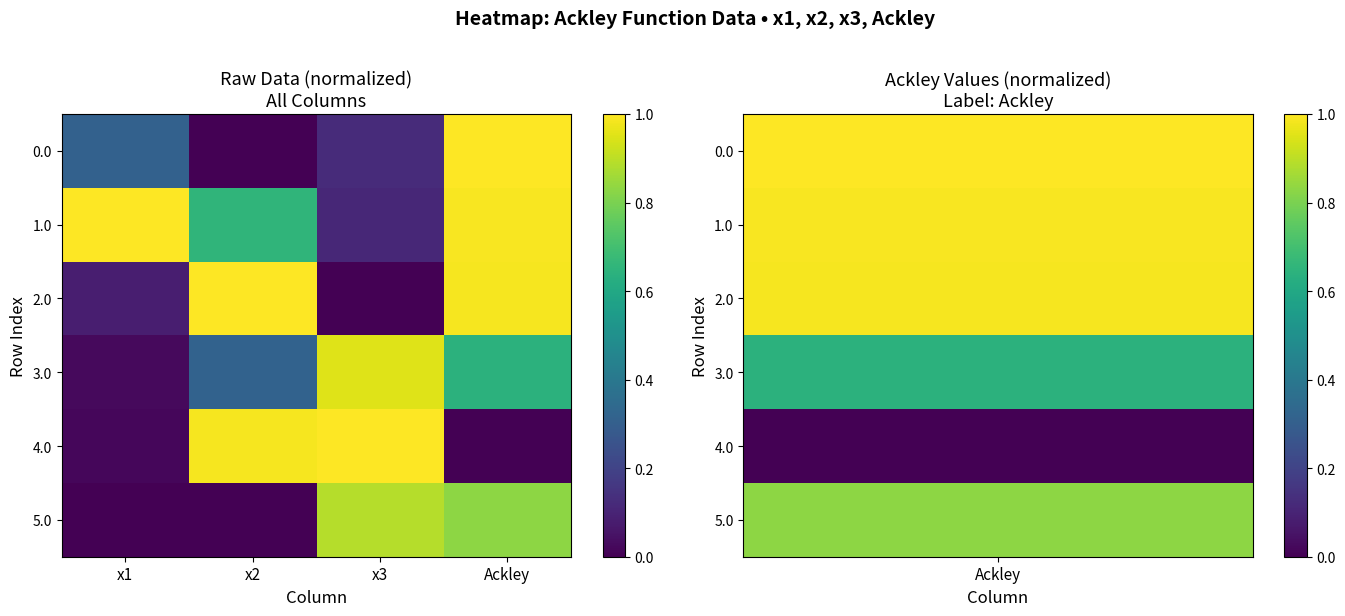

At Ackley, list the series in order from largest to smallest.

0.0, 1.0, 2.0, 5.0, 3.0, 4.0